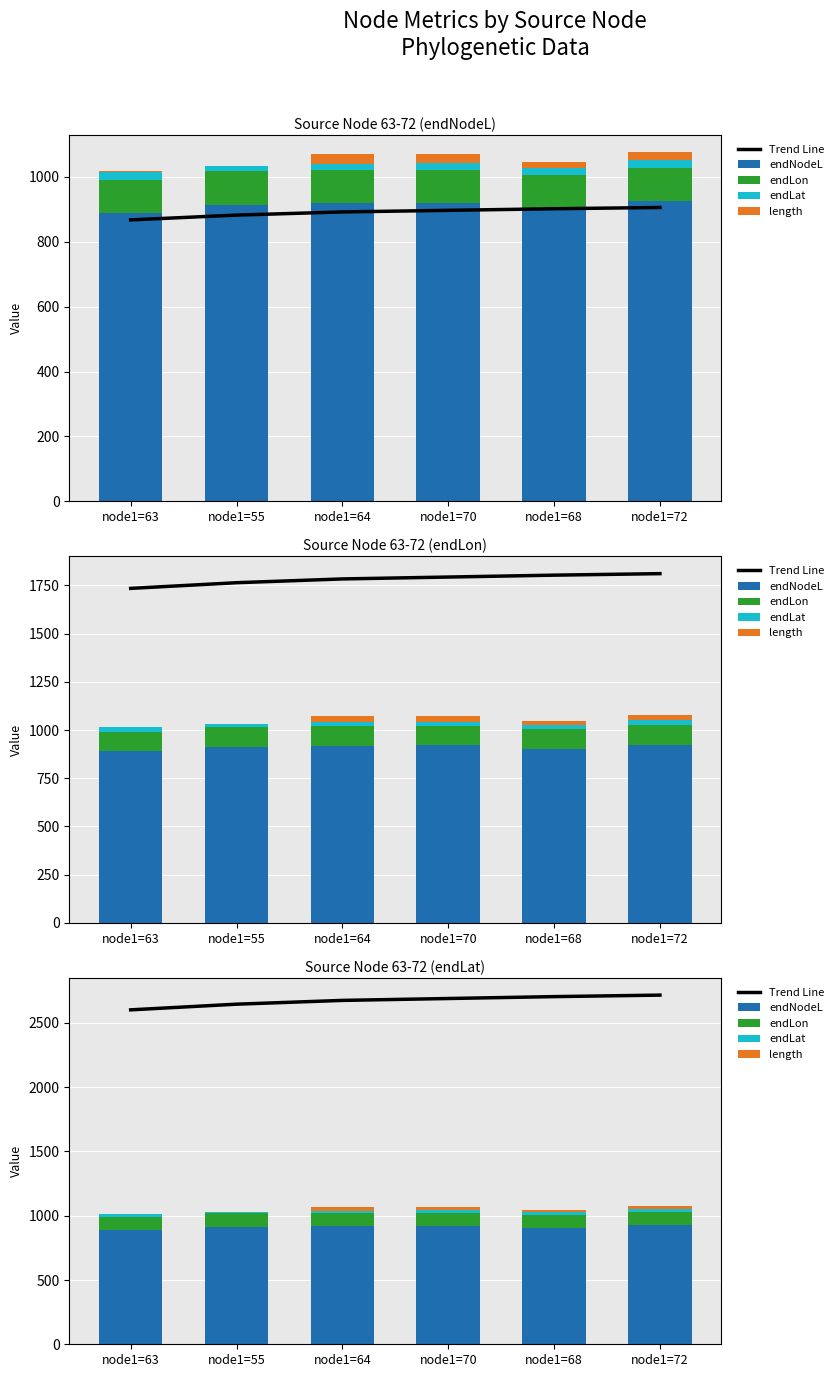

Where does the length series first go above 24?

node1=64